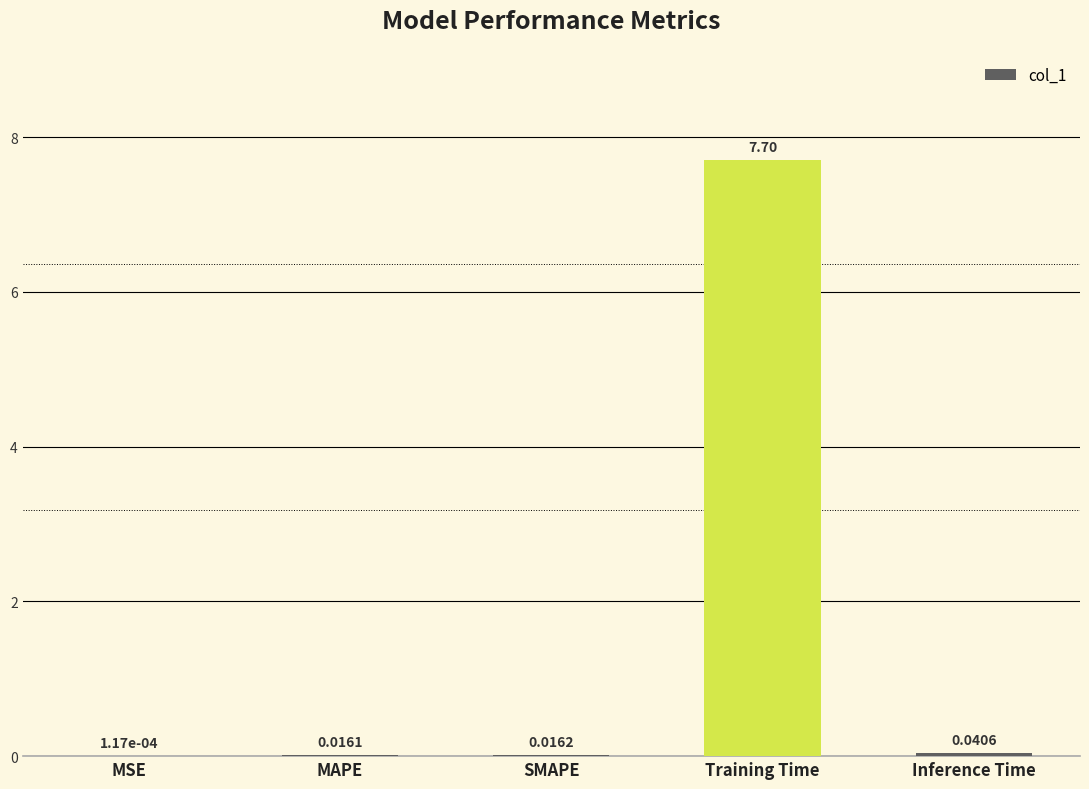

Which has a higher value, MSE or SMAPE?

SMAPE